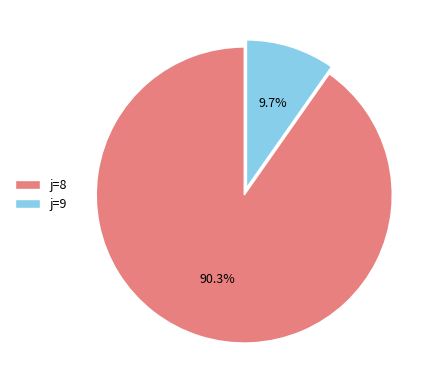

Rank the categories by value from lowest to highest.

j=9, j=8